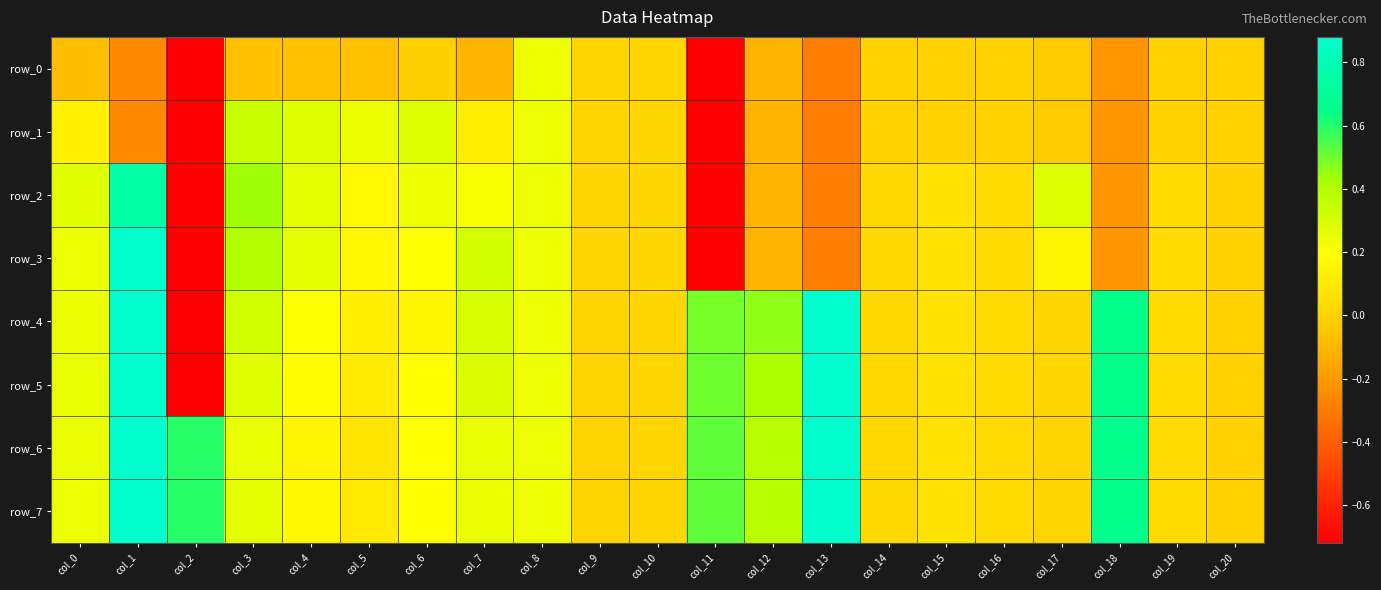

Between col_10 and col_17, which series saw the biggest shift?

row_2